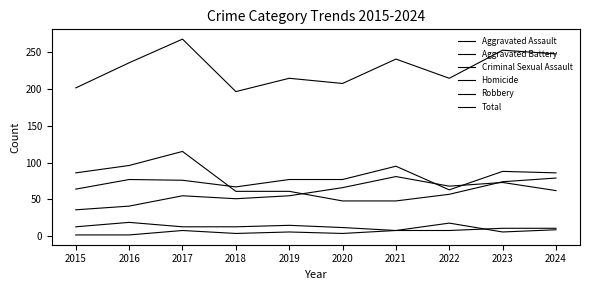

What is the total value across all series at 2020?

414